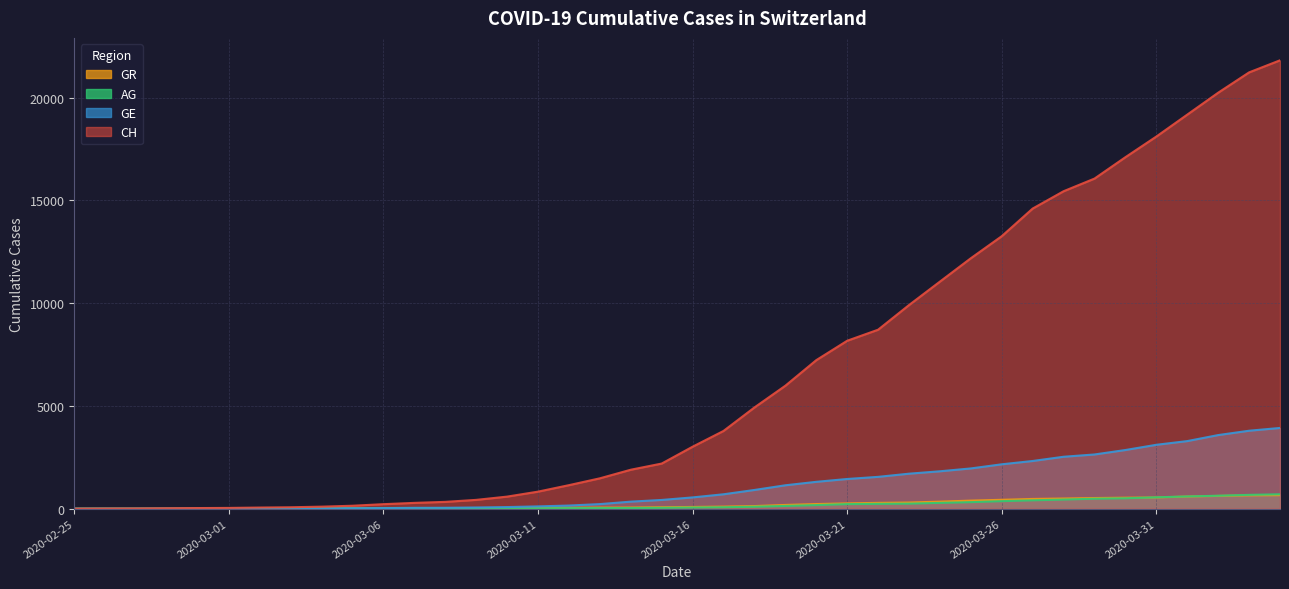

At which label is GR closest to 328?

2020-03-24